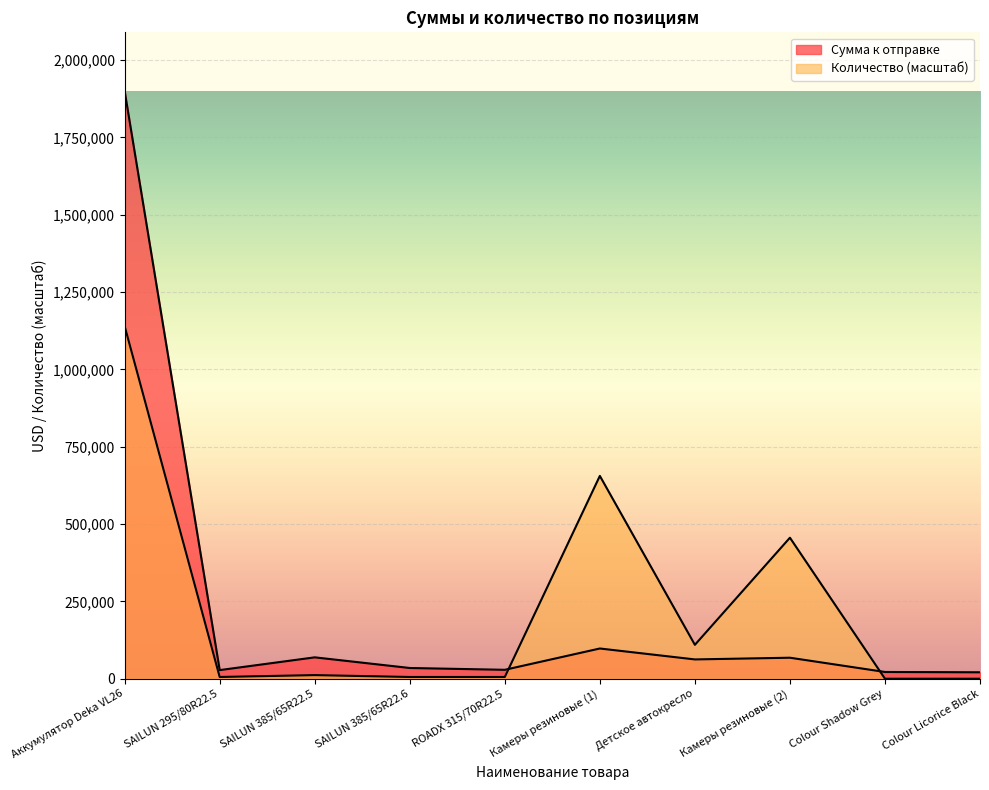

How many interior local peaks does the Сумма к отправке series have?

3